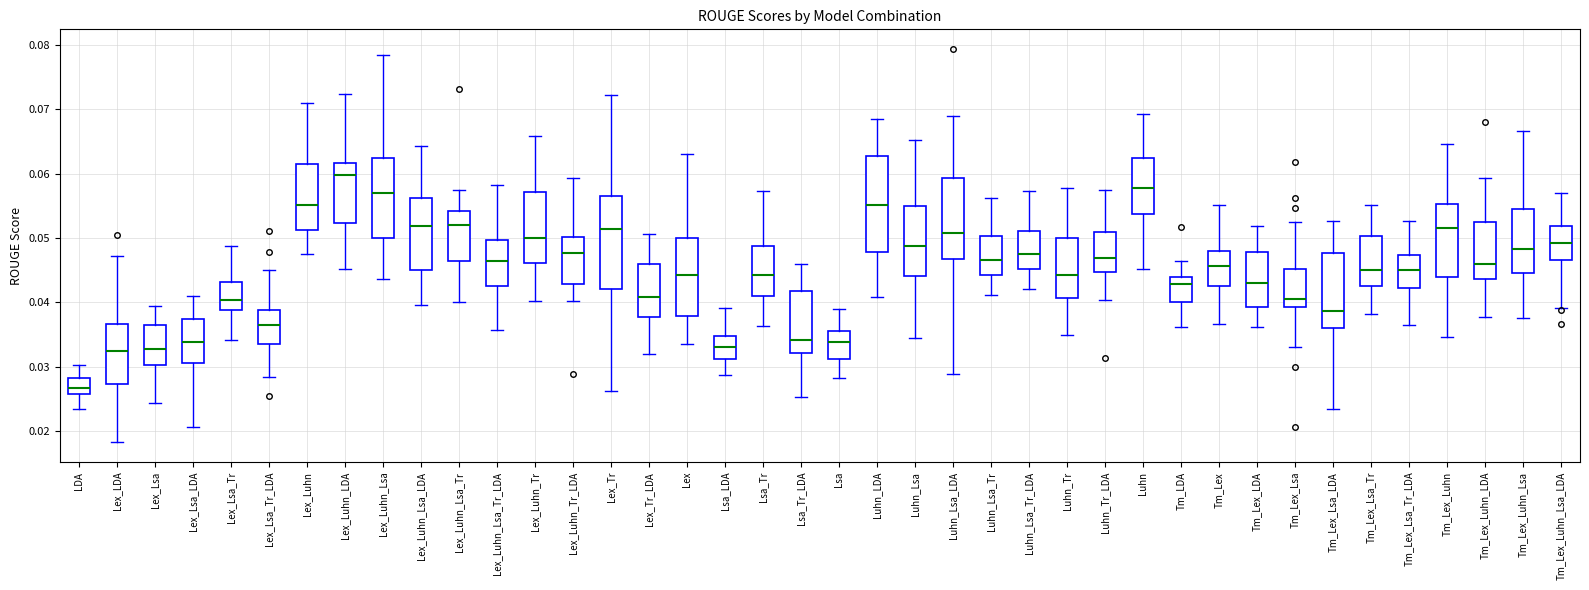

Reading left to right, read every box against the y-axis: the position of its median line, the range the box covers, and the ends of its whiskers. The values are not printed on the chart, so give them approximately, as read against the axis.

LDA: median 0.027, box 0.026 to 0.028, whiskers 0.023 to 0.030
Lex_LDA: median 0.032, box 0.027 to 0.037, whiskers 0.018 to 0.047
Lex_Lsa: median 0.033, box 0.030 to 0.037, whiskers 0.024 to 0.039
Lex_Lsa_LDA: median 0.034, box 0.031 to 0.037, whiskers 0.021 to 0.041
Lex_Lsa_Tr: median 0.040, box 0.039 to 0.043, whiskers 0.034 to 0.049
Lex_Lsa_Tr_LDA: median 0.036, box 0.033 to 0.039, whiskers 0.028 to 0.045
Lex_Luhn: median 0.055, box 0.051 to 0.062, whiskers 0.047 to 0.071
Lex_Luhn_LDA: median 0.060, box 0.052 to 0.062, whiskers 0.045 to 0.072
Lex_Luhn_Lsa: median 0.057, box 0.050 to 0.062, whiskers 0.044 to 0.078
Lex_Luhn_Lsa_LDA: median 0.052, box 0.045 to 0.056, whiskers 0.040 to 0.064
Lex_Luhn_Lsa_Tr: median 0.052, box 0.046 to 0.054, whiskers 0.040 to 0.058
Lex_Luhn_Lsa_Tr_LDA: median 0.046, box 0.042 to 0.050, whiskers 0.036 to 0.058
Lex_Luhn_Tr: median 0.050, box 0.046 to 0.057, whiskers 0.040 to 0.066
Lex_Luhn_Tr_LDA: median 0.048, box 0.043 to 0.050, whiskers 0.040 to 0.059
Lex_Tr: median 0.051, box 0.042 to 0.057, whiskers 0.026 to 0.072
Lex_Tr_LDA: median 0.041, box 0.038 to 0.046, whiskers 0.032 to 0.051
Lex: median 0.044, box 0.038 to 0.050, whiskers 0.033 to 0.063
Lsa_LDA: median 0.033, box 0.031 to 0.035, whiskers 0.029 to 0.039
Lsa_Tr: median 0.044, box 0.041 to 0.049, whiskers 0.036 to 0.057
Lsa_Tr_LDA: median 0.034, box 0.032 to 0.042, whiskers 0.025 to 0.046
Lsa: median 0.034, box 0.031 to 0.036, whiskers 0.028 to 0.039
Luhn_LDA: median 0.055, box 0.048 to 0.063, whiskers 0.041 to 0.069
Luhn_Lsa: median 0.049, box 0.044 to 0.055, whiskers 0.034 to 0.065
Luhn_Lsa_LDA: median 0.051, box 0.047 to 0.059, whiskers 0.029 to 0.069
Luhn_Lsa_Tr: median 0.047, box 0.044 to 0.050, whiskers 0.041 to 0.056
Luhn_Lsa_Tr_LDA: median 0.047, box 0.045 to 0.051, whiskers 0.042 to 0.057
Luhn_Tr: median 0.044, box 0.041 to 0.050, whiskers 0.035 to 0.058
Luhn_Tr_LDA: median 0.047, box 0.045 to 0.051, whiskers 0.040 to 0.058
Luhn: median 0.058, box 0.054 to 0.062, whiskers 0.045 to 0.069
Tm_LDA: median 0.043, box 0.040 to 0.044, whiskers 0.036 to 0.046
Tm_Lex: median 0.046, box 0.043 to 0.048, whiskers 0.037 to 0.055
Tm_Lex_LDA: median 0.043, box 0.039 to 0.048, whiskers 0.036 to 0.052
Tm_Lex_Lsa: median 0.041, box 0.039 to 0.045, whiskers 0.033 to 0.053
Tm_Lex_Lsa_LDA: median 0.039, box 0.036 to 0.048, whiskers 0.023 to 0.053
Tm_Lex_Lsa_Tr: median 0.045, box 0.043 to 0.050, whiskers 0.038 to 0.055
Tm_Lex_Lsa_Tr_LDA: median 0.045, box 0.042 to 0.047, whiskers 0.036 to 0.053
Tm_Lex_Luhn: median 0.052, box 0.044 to 0.055, whiskers 0.035 to 0.065
Tm_Lex_Luhn_LDA: median 0.046, box 0.044 to 0.052, whiskers 0.038 to 0.059
Tm_Lex_Luhn_Lsa: median 0.048, box 0.045 to 0.054, whiskers 0.038 to 0.067
Tm_Lex_Luhn_Lsa_LDA: median 0.049, box 0.047 to 0.052, whiskers 0.039 to 0.057